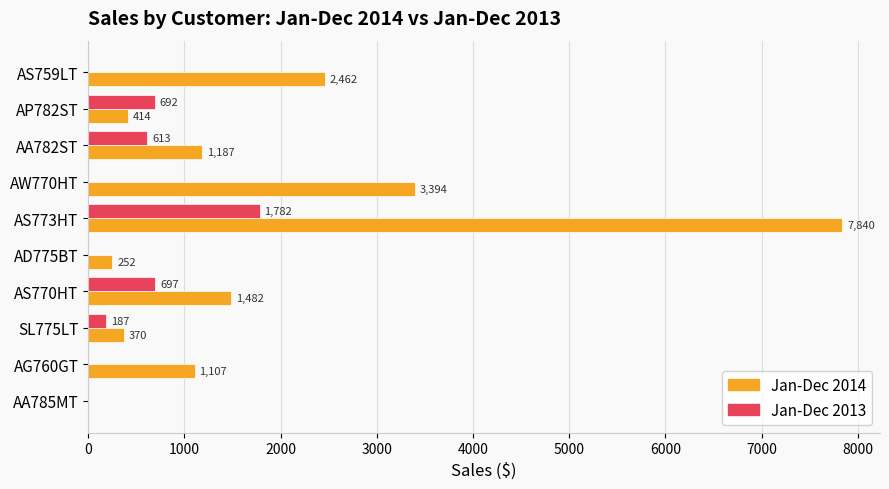

What value does the Jan-Dec 2014 series have at AS770HT?

1482.4